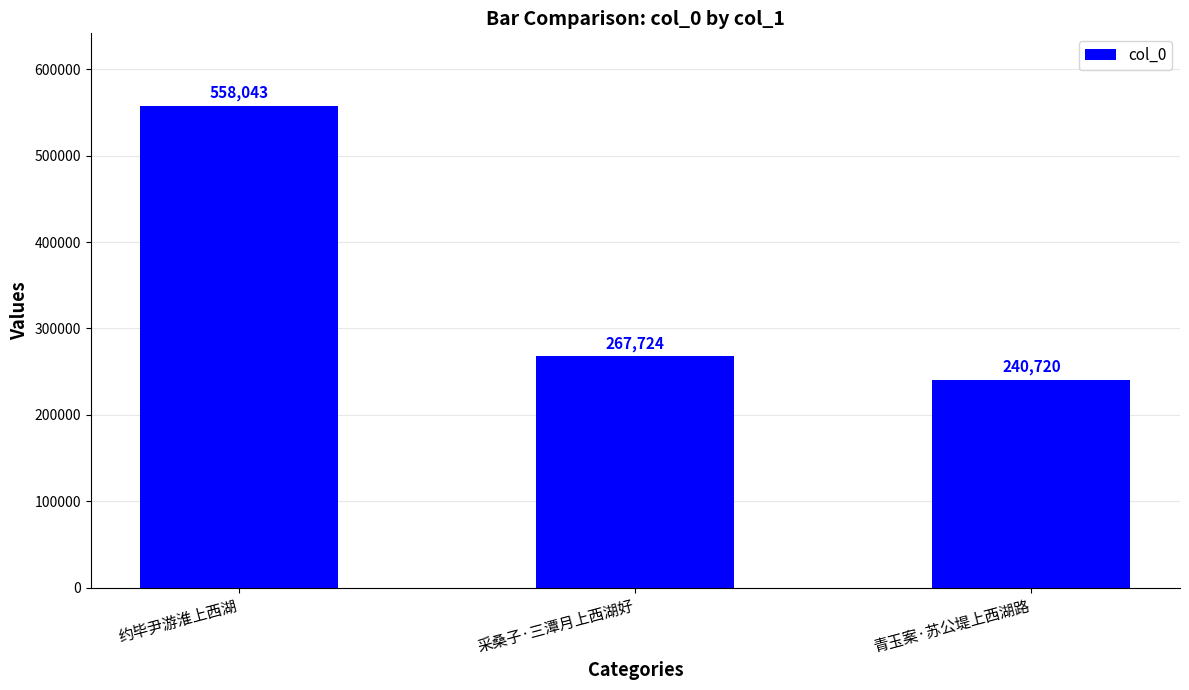

What is the difference between the second highest and minimum values?

27004